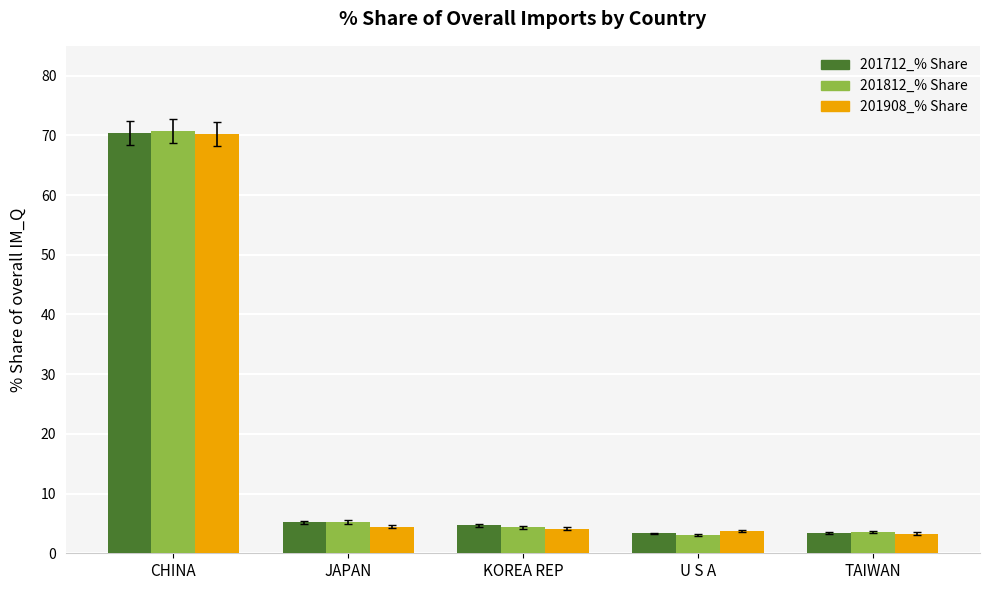

What position from the right is CHINA?

5